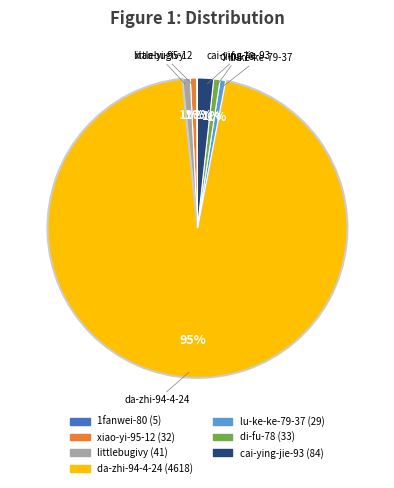

To the nearest percent, what is the average slice percentage?

14%